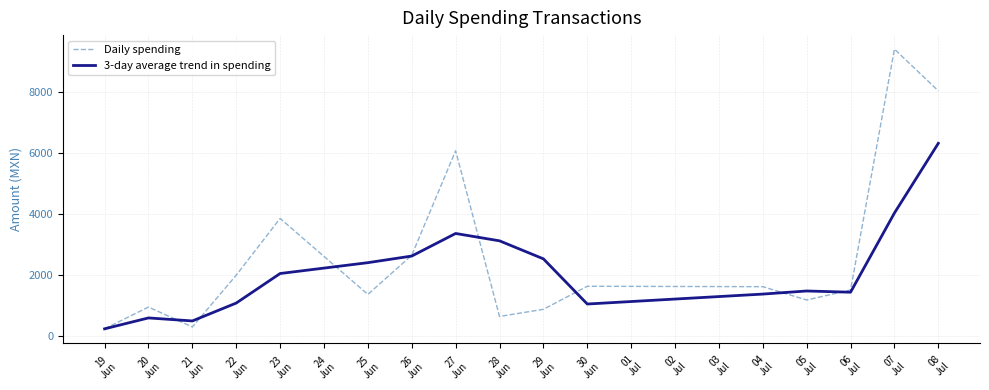

Which series has the widest spread of values?

Daily spending